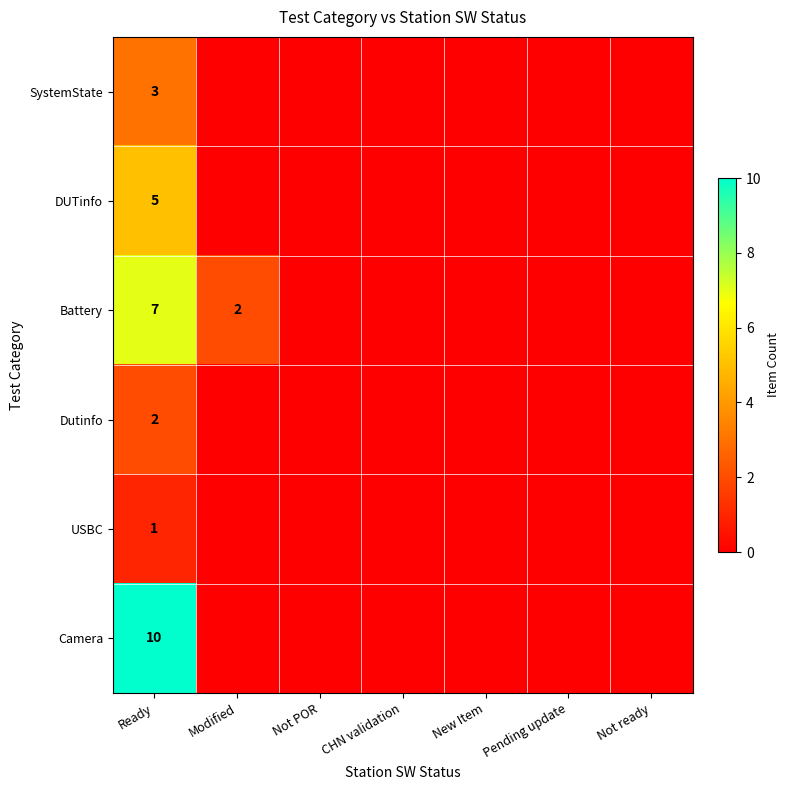

At Ready, list the series in order from largest to smallest.

Camera, Battery, DUTinfo, SystemState, Dutinfo, USBC